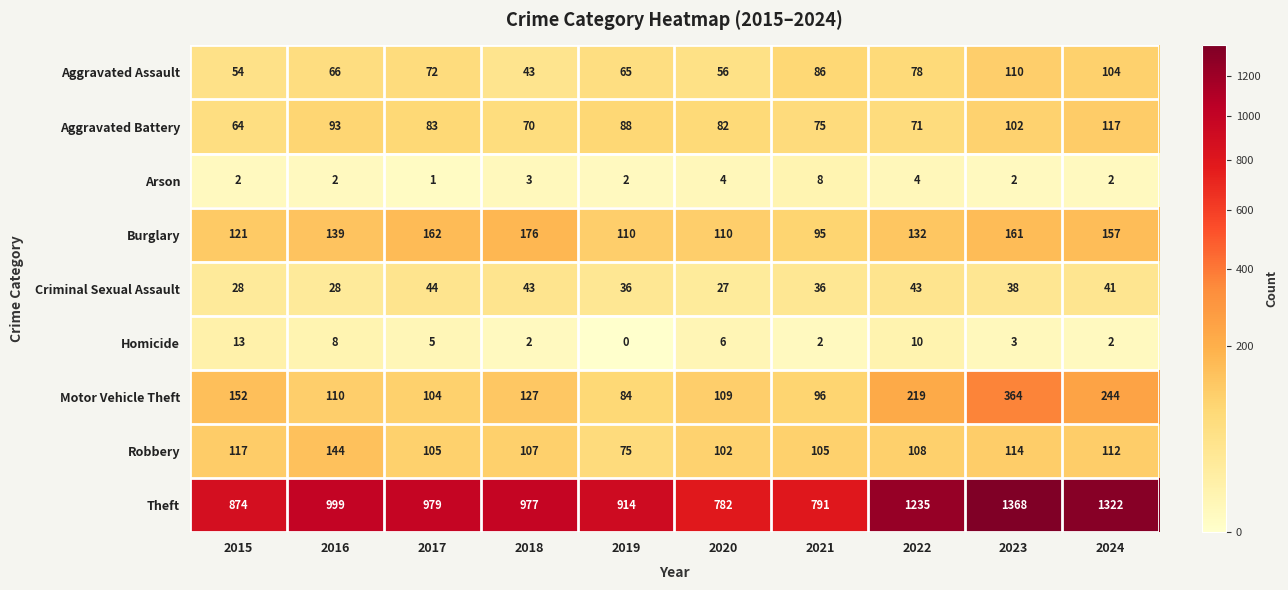

True or false: Arson has a value of 2 at 2017.

False